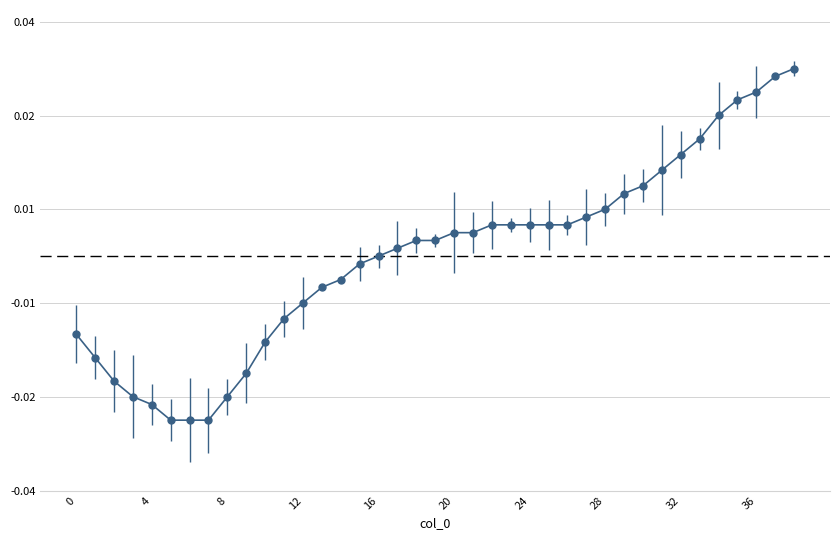

Rank the categories by value from lowest to highest.

5, 6, 7, 4, 3, 8, 2, 9, 1, 10, 0, 11, 12, 13, 14, 15, 16, 17, 18, 19, 20, 21, 22, 23, 24, 25, 26, 27, 28, 29, 30, 31, 32, 33, 34, 35, 36, 37, 38